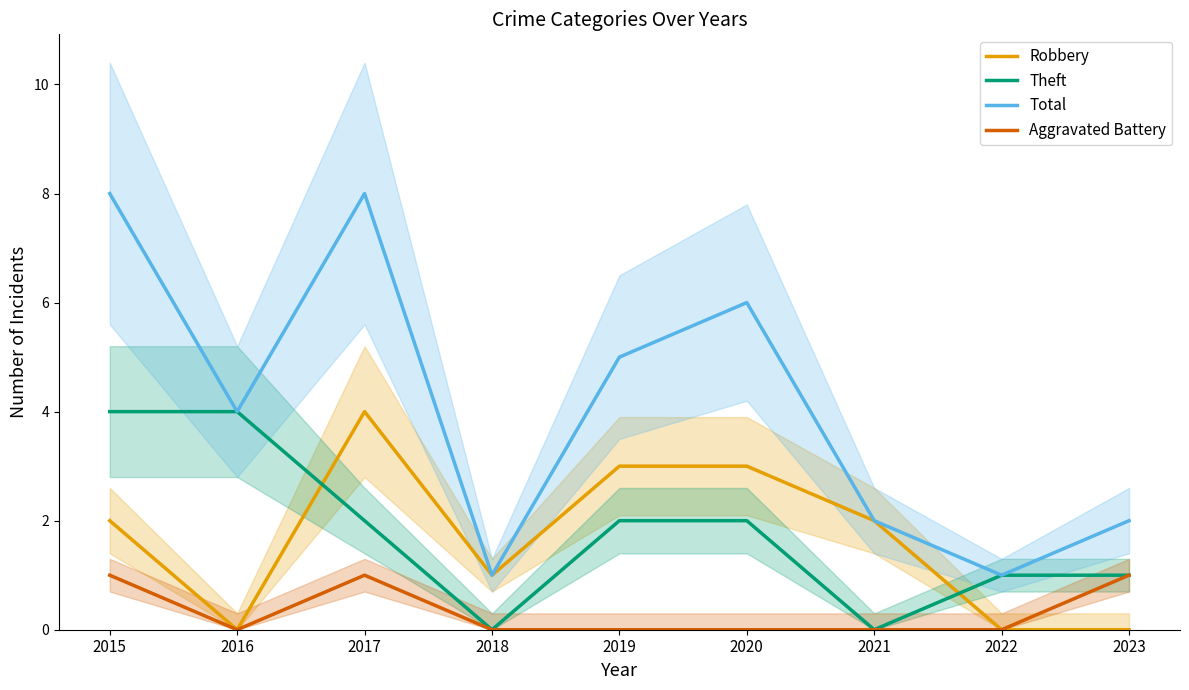

How many distinct data groups are displayed?

4